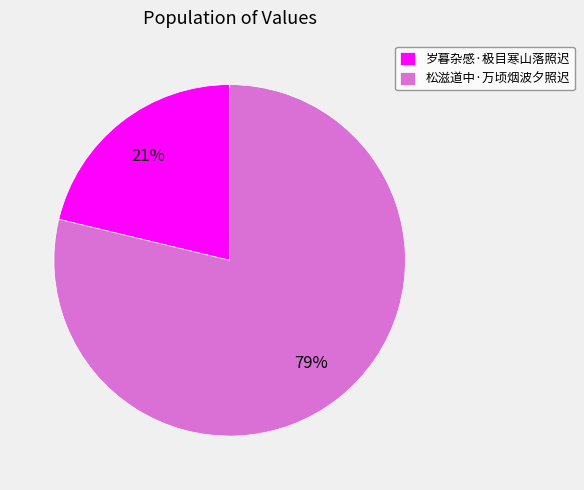

What is the smallest slice in the pie chart?

岁暮杂感·极目寒山落照迟